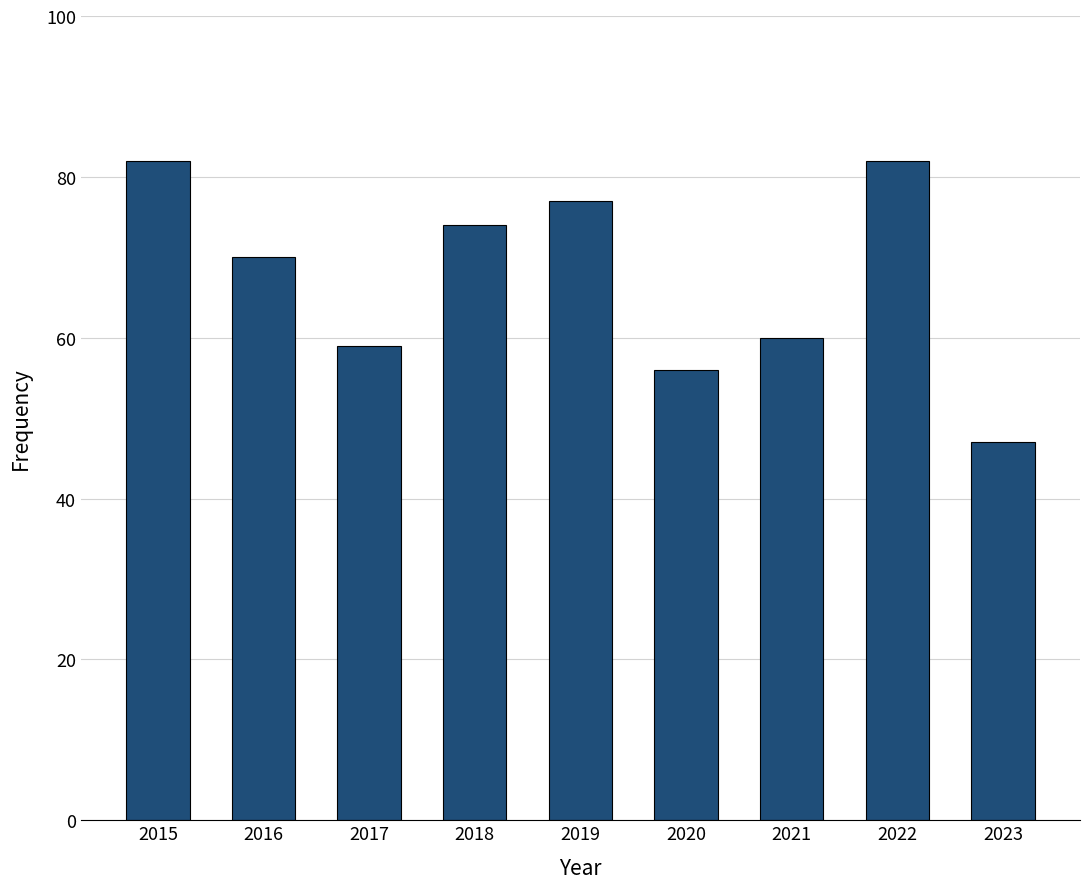

What is the value of the 1st bar from the left?

82